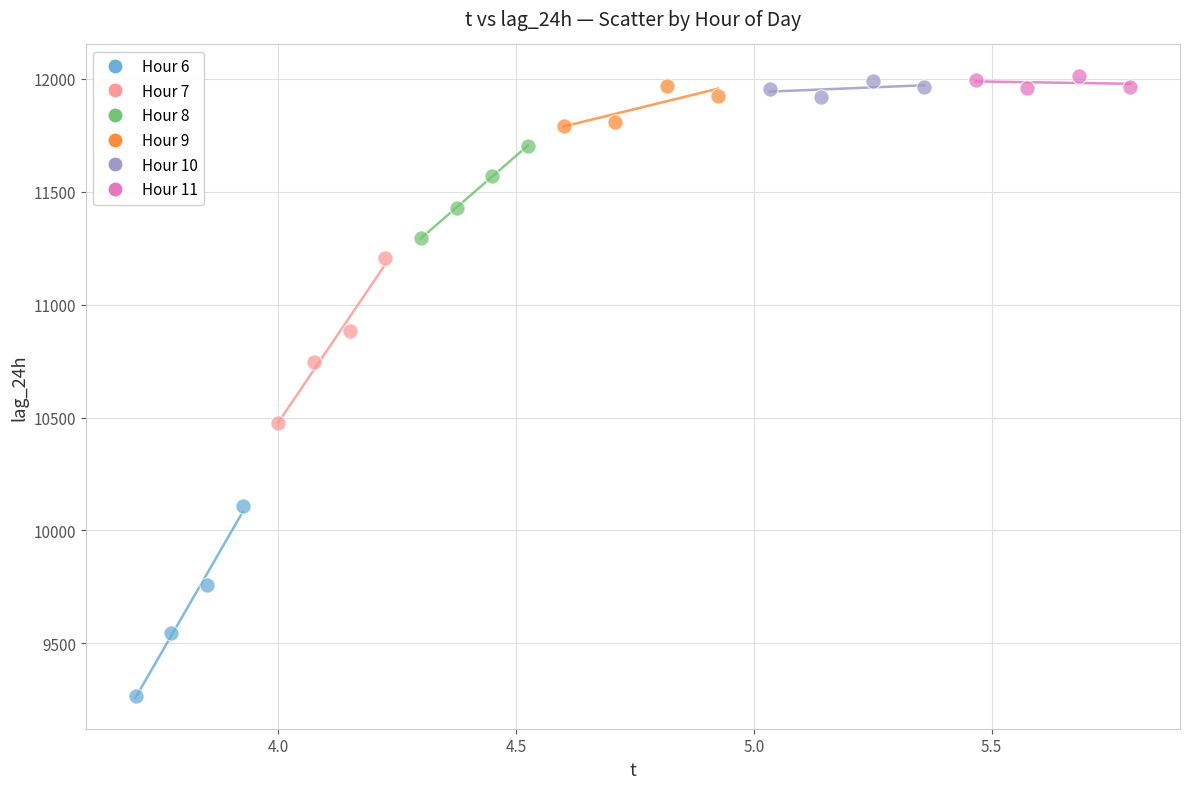

Which series reaches the minimum Y coordinate?

Hour 6